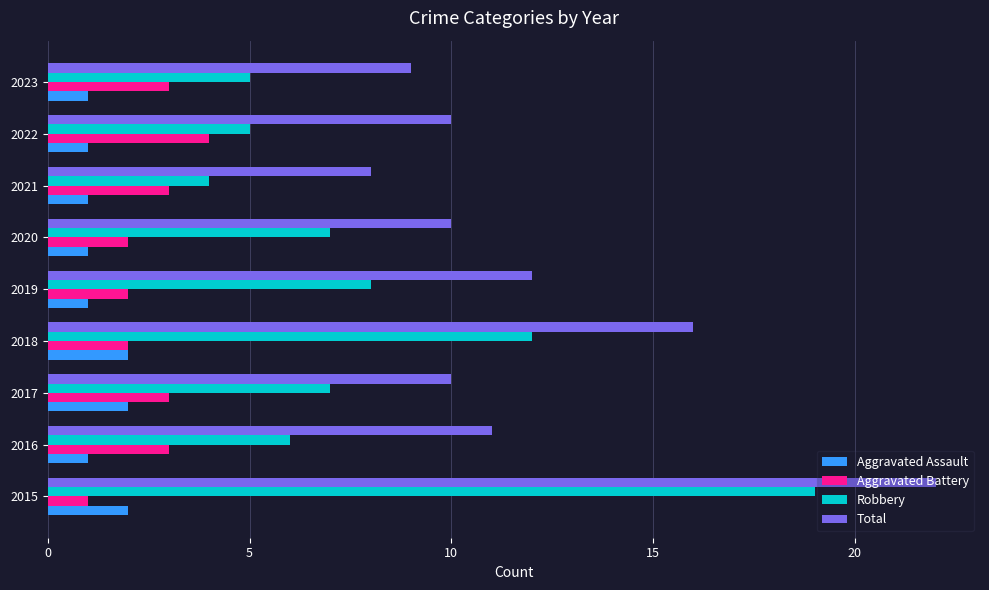

What is the sum of the Aggravated Battery values at 2015 and 2017?

4